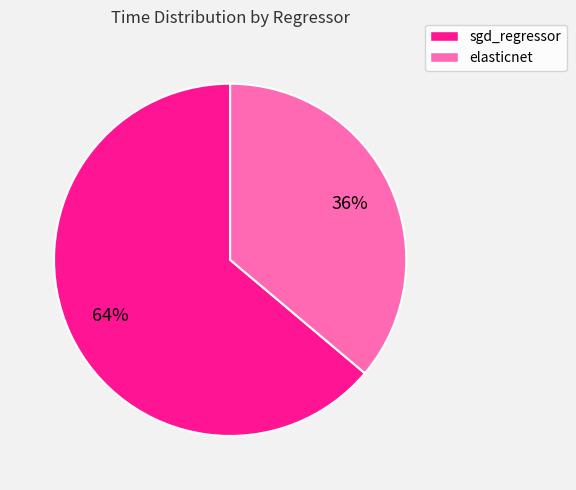

Do elasticnet and sgd_regressor together represent more than half of the pie?

Yes